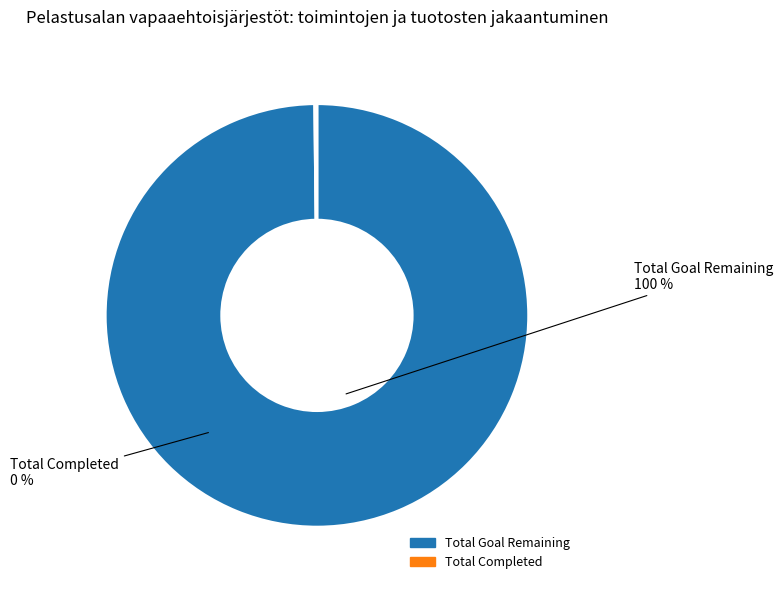

Which slice is the largest?

Total Goal Remaining